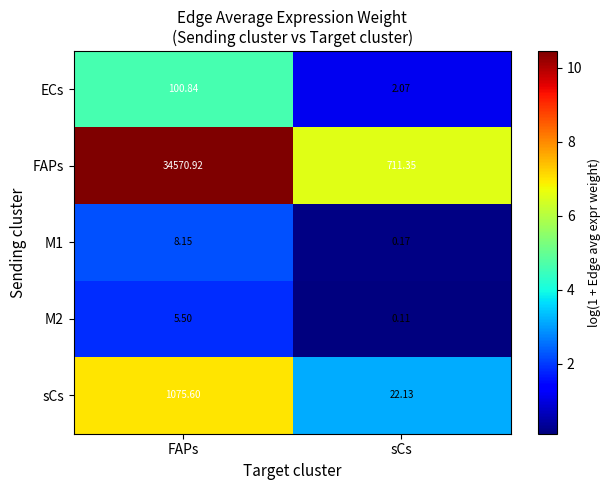

Which series has the largest total across all categories?

FAPs